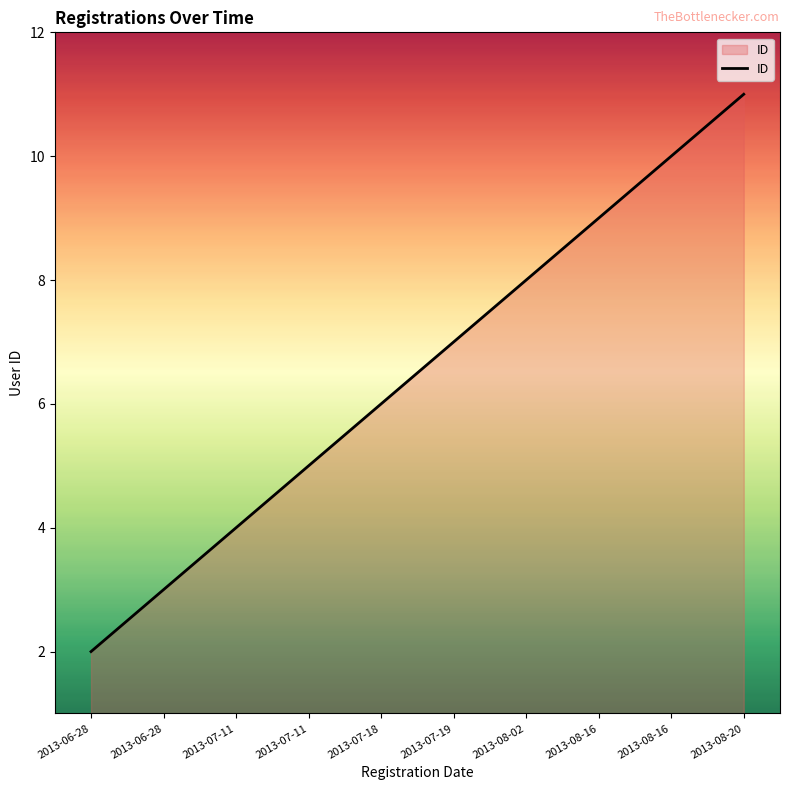

Which has a higher value, 2013-08-16 or 2013-06-28?

2013-08-16